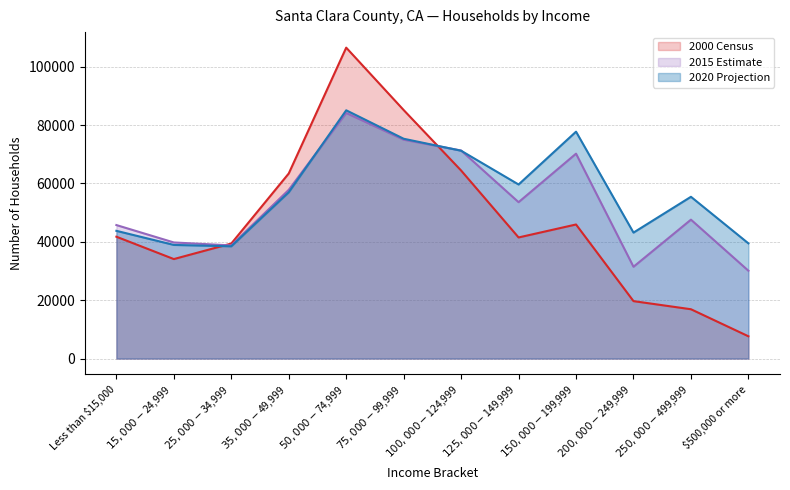

At how many categories does at least one series exceed 27448?

12